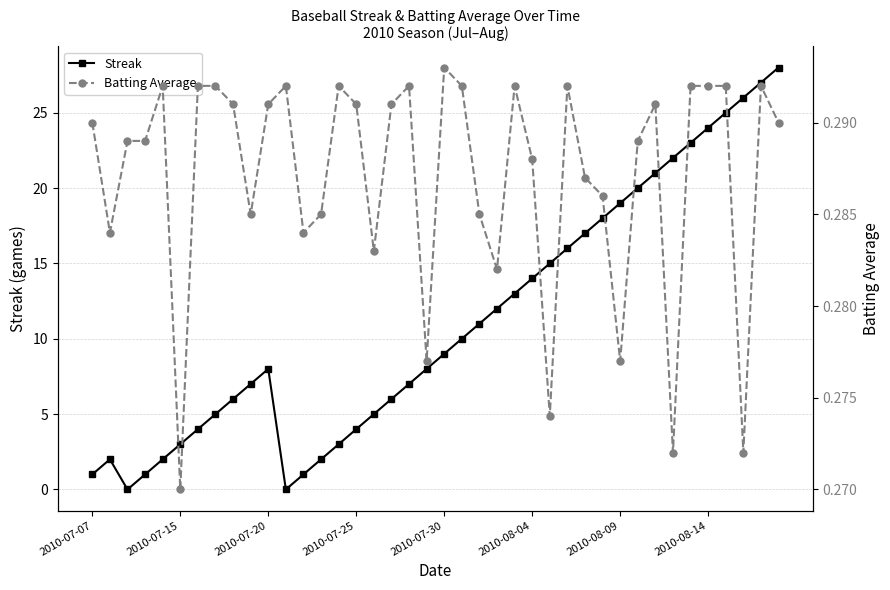

The value of Streak at 2010-07-20 is 4. True or false?

False